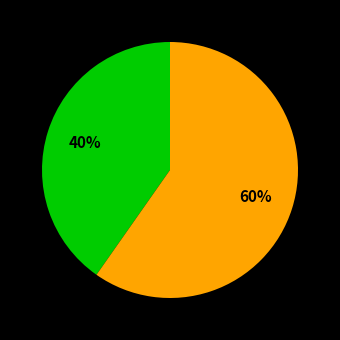

To the nearest percent, what is the average slice percentage?

50%